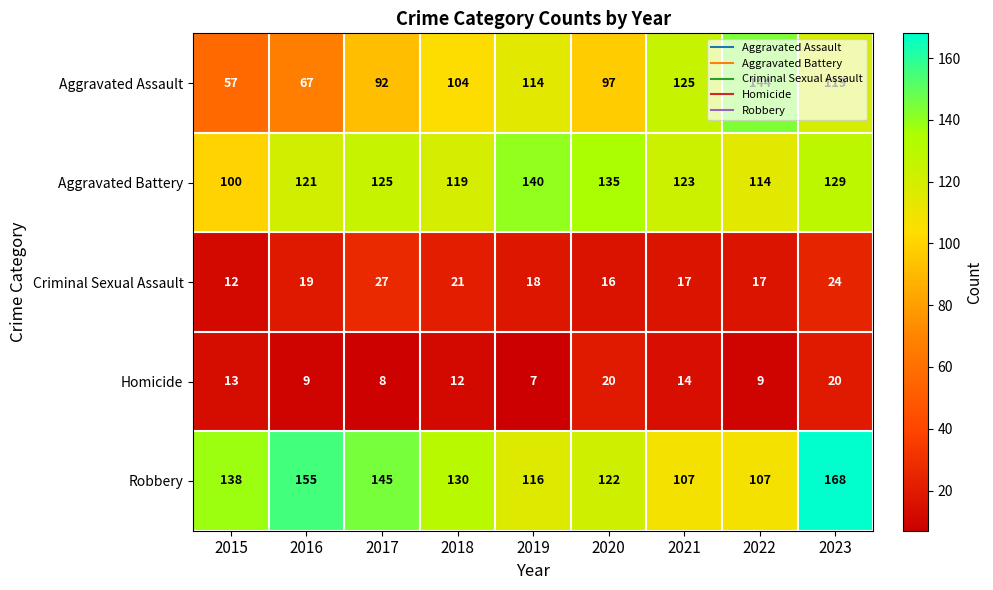

At which category is the sum across all series the highest?

2023